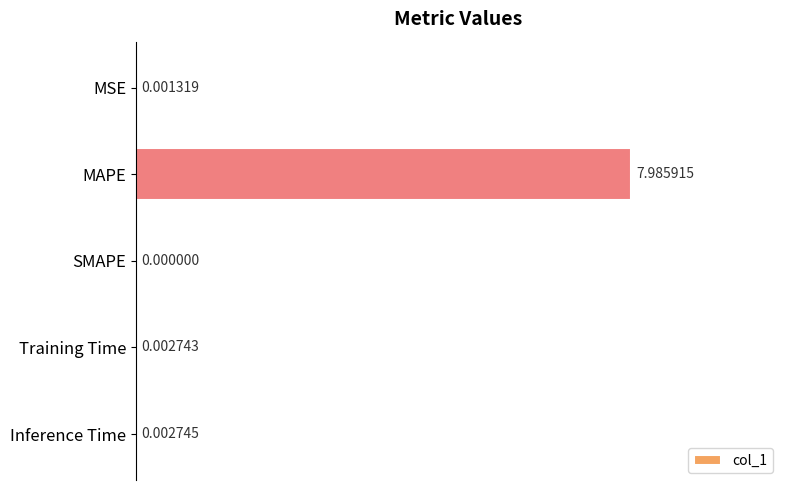

What is the sum of all values?

8.0